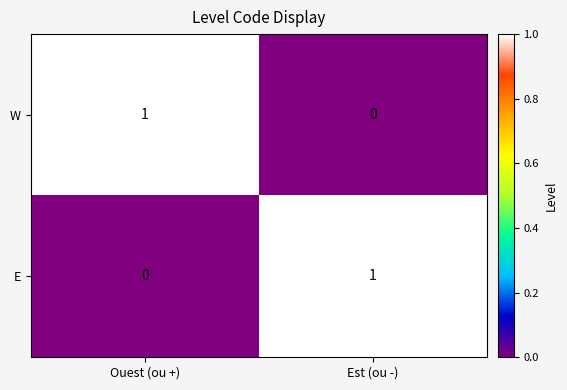

Reading left to right, transcribe all the data shown in this chart.

W: Ouest (ou +)=1	Est (ou -)=0
E: Ouest (ou +)=0	Est (ou -)=1